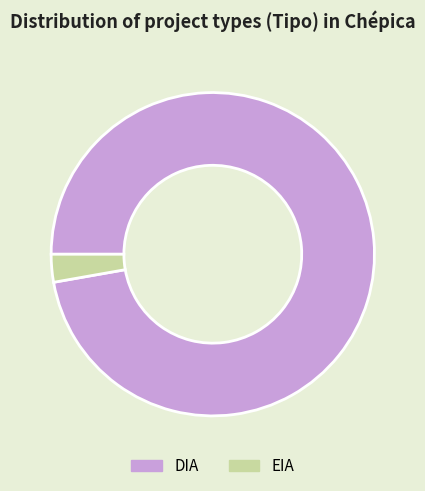

How many segments does this pie chart have?

2